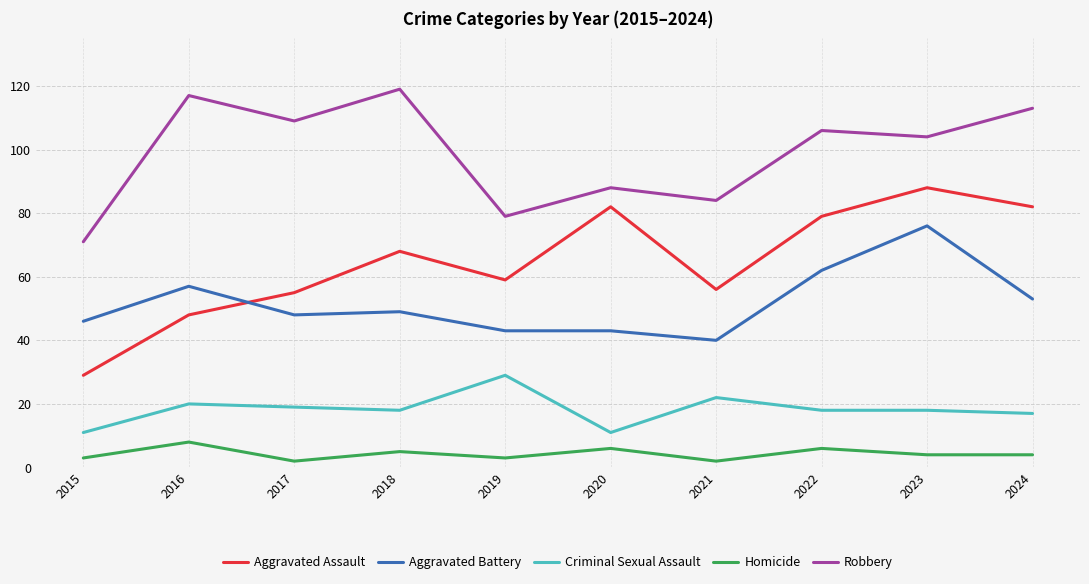

At which category is the sum across all series the highest?

2023